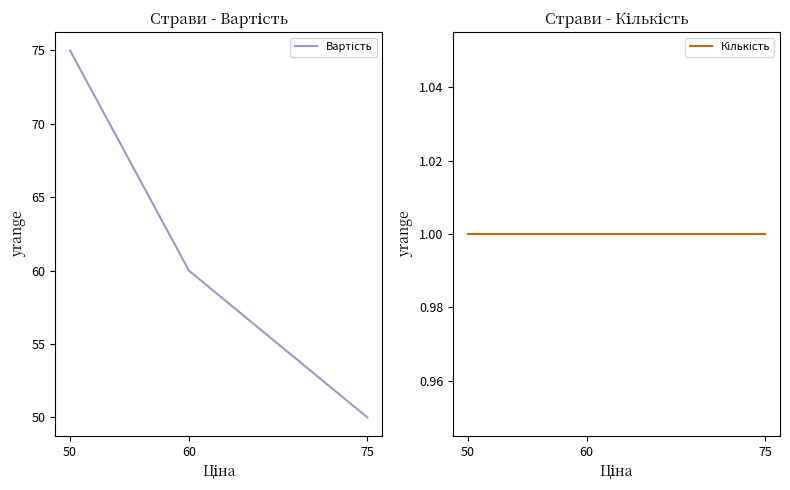

List the series in order of their peak value, lowest first.

Кількість, Вартість